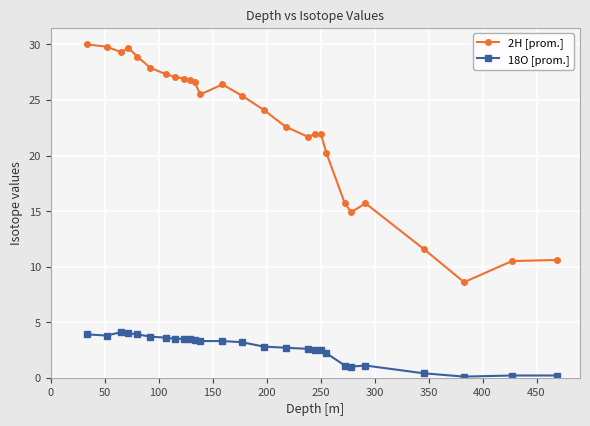

What are all the series names shown in the legend?

2H [prom.], 18O [prom.]